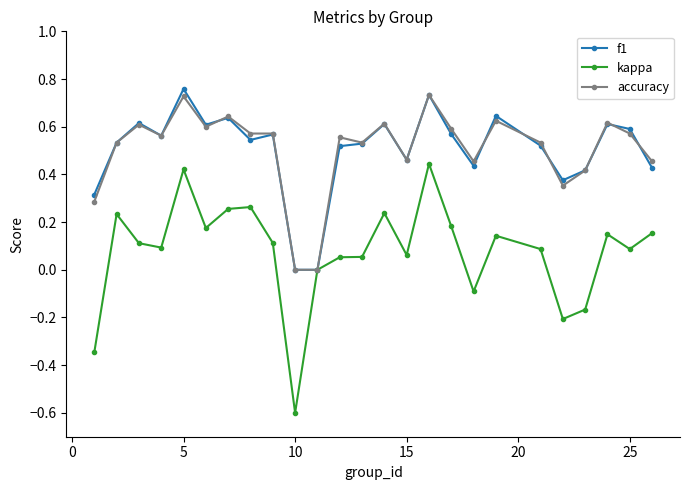

True or false: f1 has more than 0 points higher than both neighbors.

True